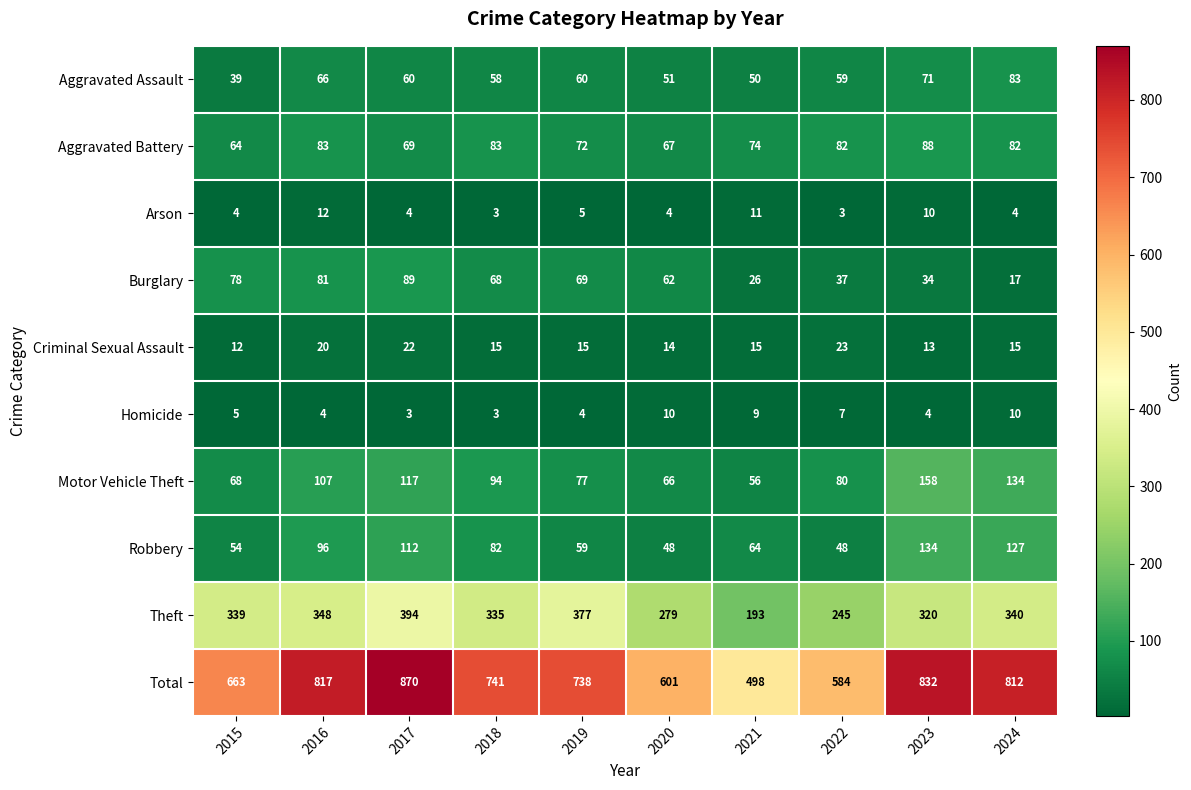

The value of Aggravated Assault at 2020 is 51. True or false?

True